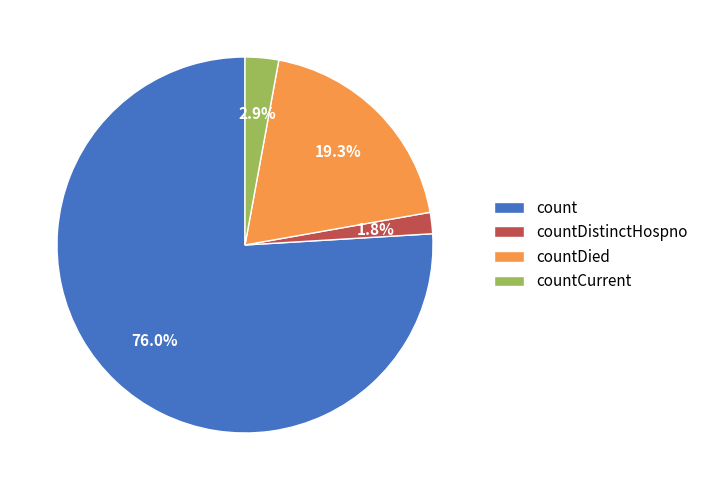

Which category has the smallest portion of the pie?

countDistinctHospno